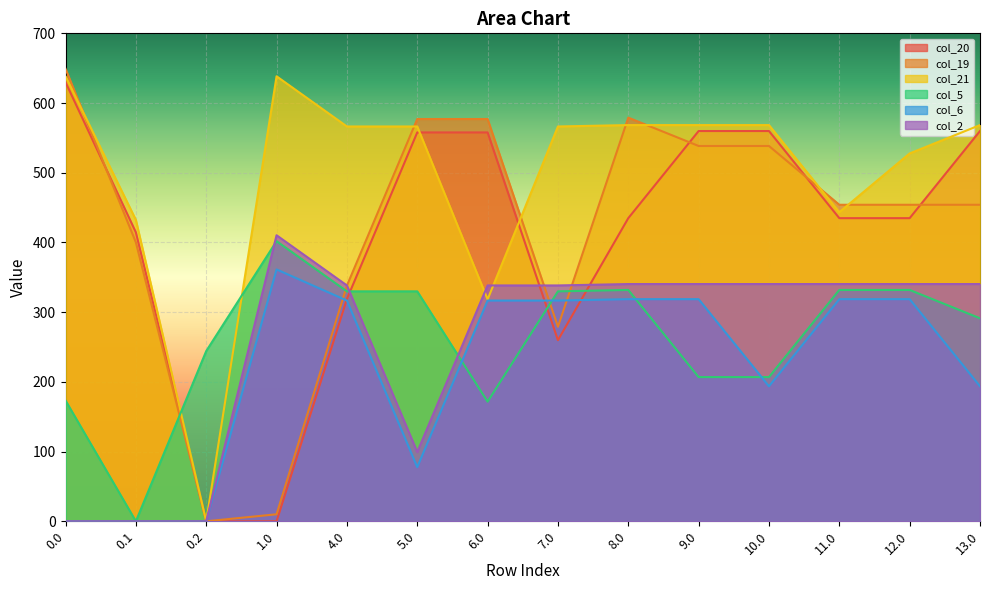

Reading right to left, extract all data points from this chart.

col_20: 13.0=559.9	12.0=434.9	11.0=434.9	10.0=559.9	9.0=559.9	8.0=434.9	7.0=259.9	6.0=557.9	5.0=557.9	4.0=318.9	1.0=0.0	0.2=0.0	0.1=414.5	0.0=629.9
col_19: 13.0=454.1	12.0=454.1	11.0=454.1	10.0=538.4	9.0=538.4	8.0=579.1	7.0=279.1	6.0=577.1	5.0=577.1	4.0=338.1	1.0=10.1	0.2=0.0	0.1=400.1	0.0=649.1
col_21: 13.0=568.4	12.0=527.7	11.0=443.4	10.0=568.4	9.0=568.4	8.0=568.4	7.0=566.4	6.0=318.4	5.0=566.4	4.0=566.4	1.0=638.4	0.2=0.0	0.1=432.4	0.0=638.4
col_5: 13.0=291.2	12.0=331.9	11.0=331.9	10.0=206.9	9.0=206.9	8.0=331.9	7.0=329.9	6.0=171.6	5.0=329.9	4.0=329.9	1.0=401.9	0.2=244.2	0.1=0.0	0.0=173.3
col_6: 13.0=193.7	12.0=318.7	11.0=318.7	10.0=193.7	9.0=318.7	8.0=318.7	7.0=316.7	6.0=316.7	5.0=77.7	4.0=316.7	1.0=361.3	0.2=0.0	0.1=0.0	0.0=0.0
col_2: 13.0=340.3	12.0=340.3	11.0=340.3	10.0=340.3	9.0=340.3	8.0=340.3	7.0=338.3	6.0=338.3	5.0=99.3	4.0=338.3	1.0=410.3	0.2=0.0	0.1=0.0	0.0=0.0